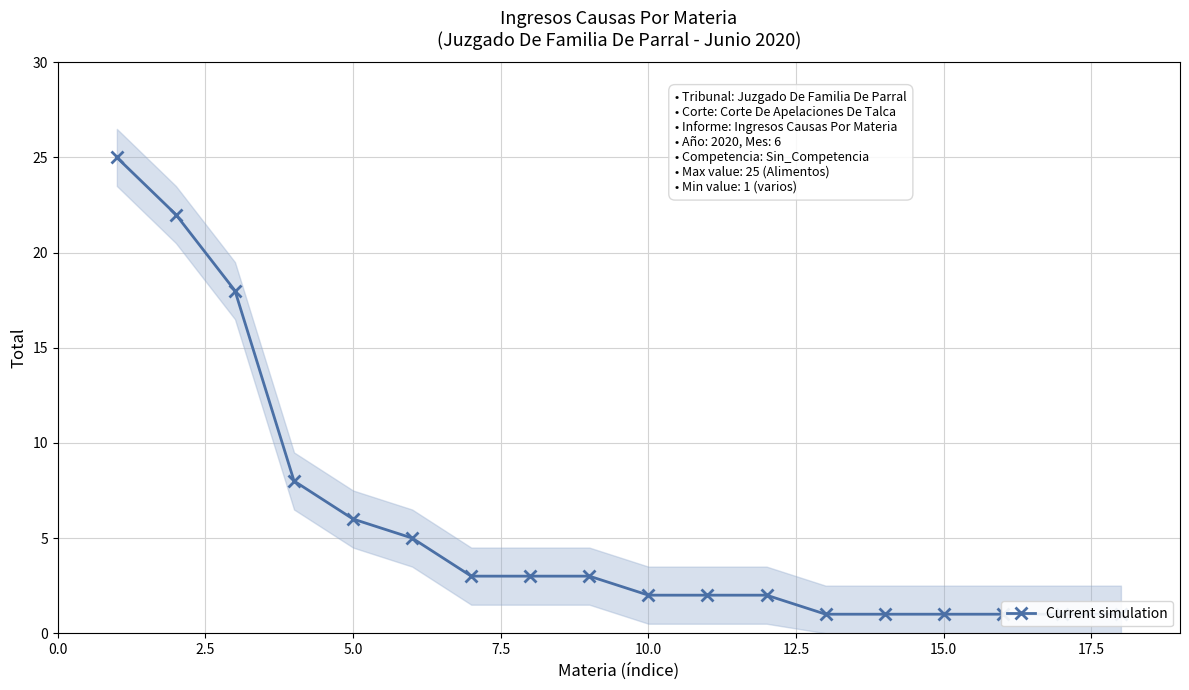

What is the difference between the second highest and minimum values?

21